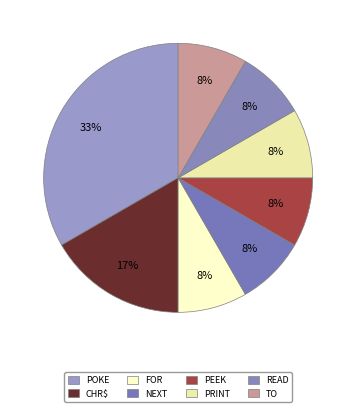

Does any single category account for the majority?

No